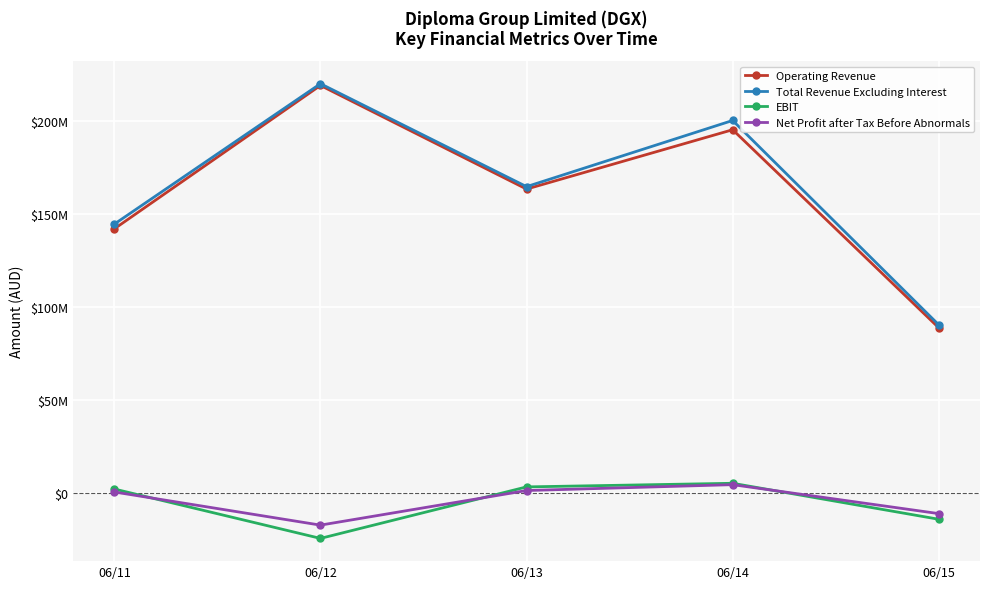

What is the value of the Operating Revenue point at the 1st from the left?

142074000